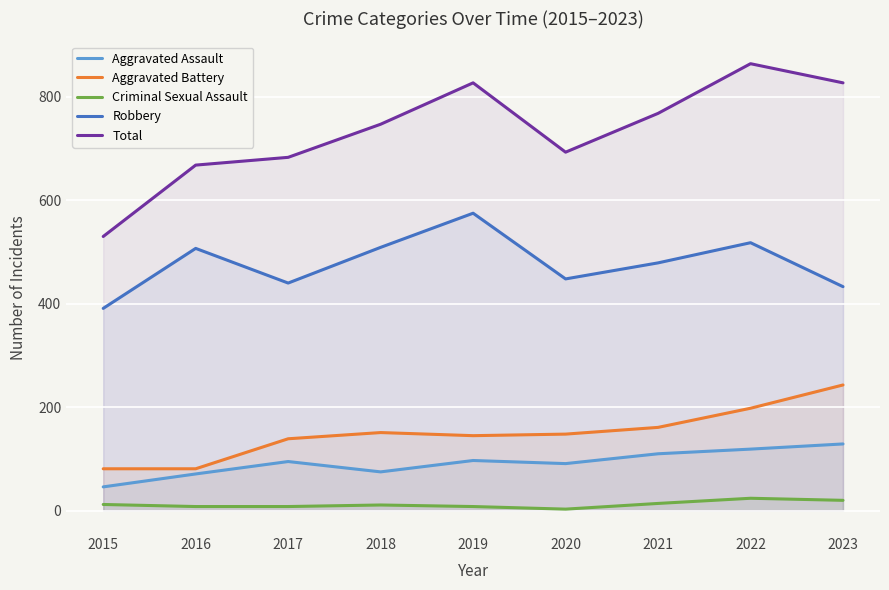

True or false: Aggravated Assault has more than 2 interior local peaks.

False